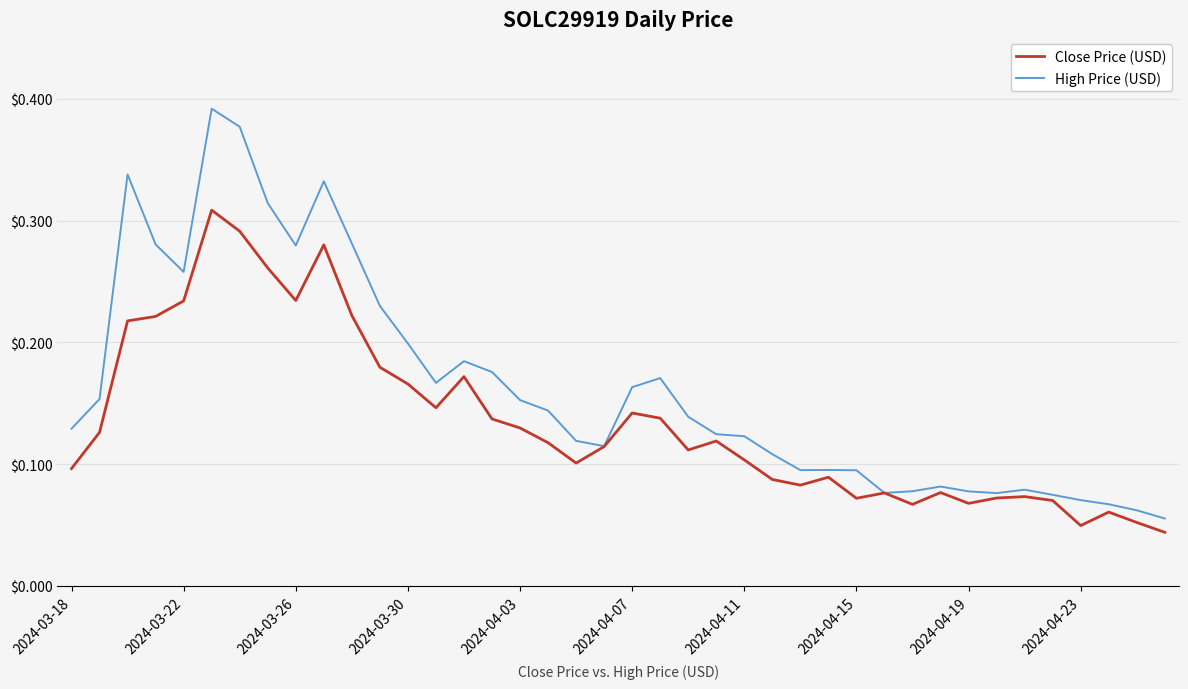

Which series has the largest range (max minus min)?

High Price (USD)